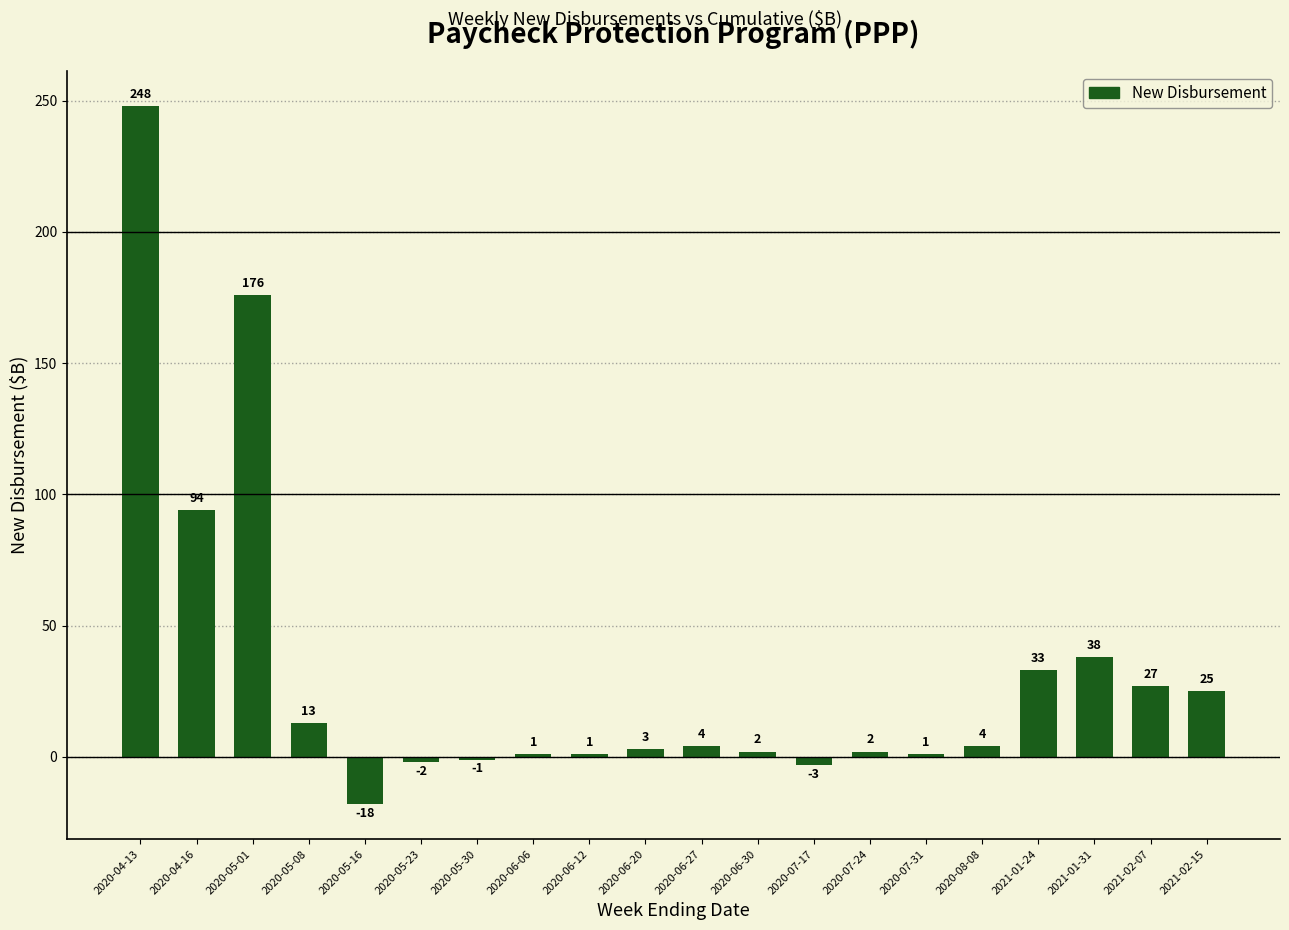

Is it true that the value at 2020-06-30 is 2?

True